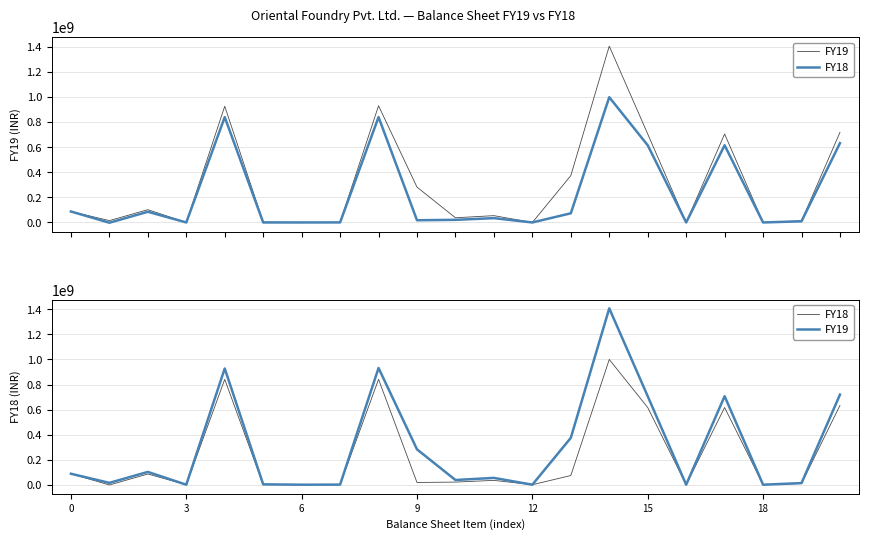

What is the spread (max minus min) of values at 6?

16764000